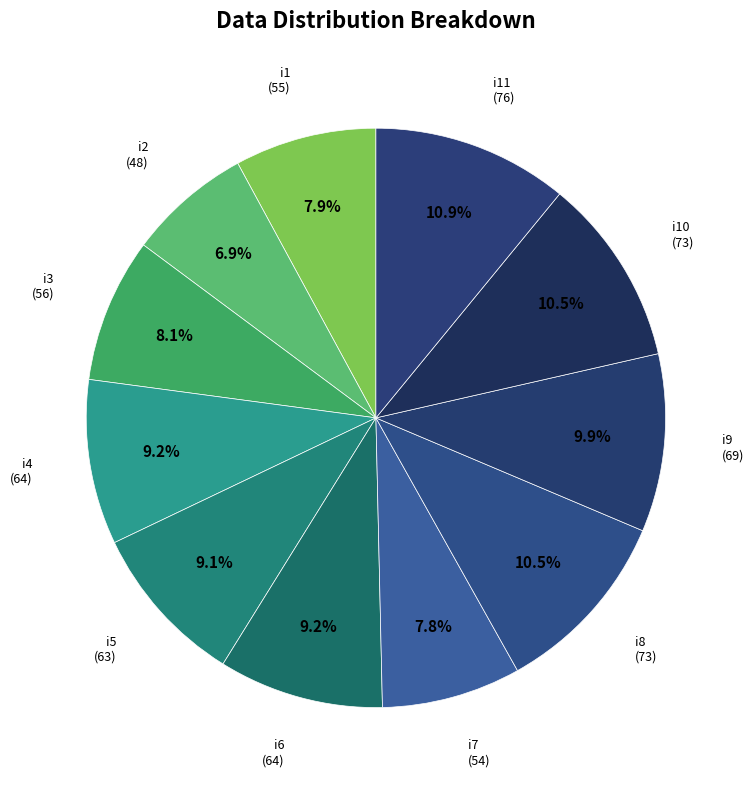

How much of the chart is everything except i11?

89.1%